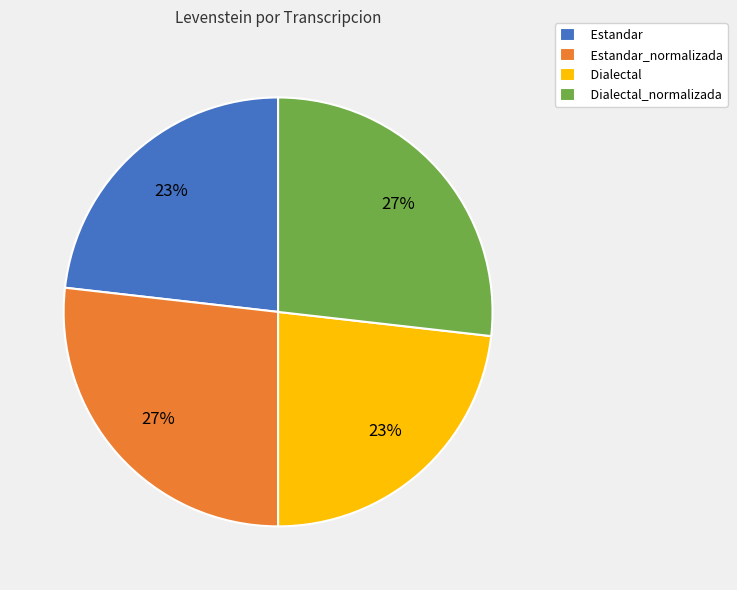

What is the ratio of the value at Dialectal_normalizada to the value at Dialectal?

1.2